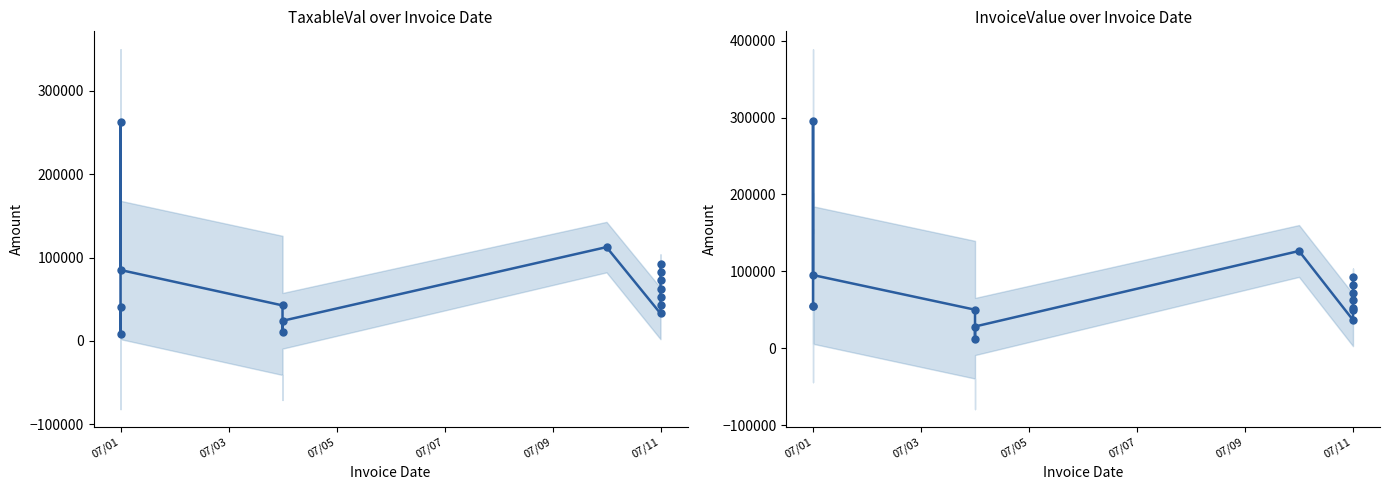

At how many categories does at least one series exceed 138891?

1